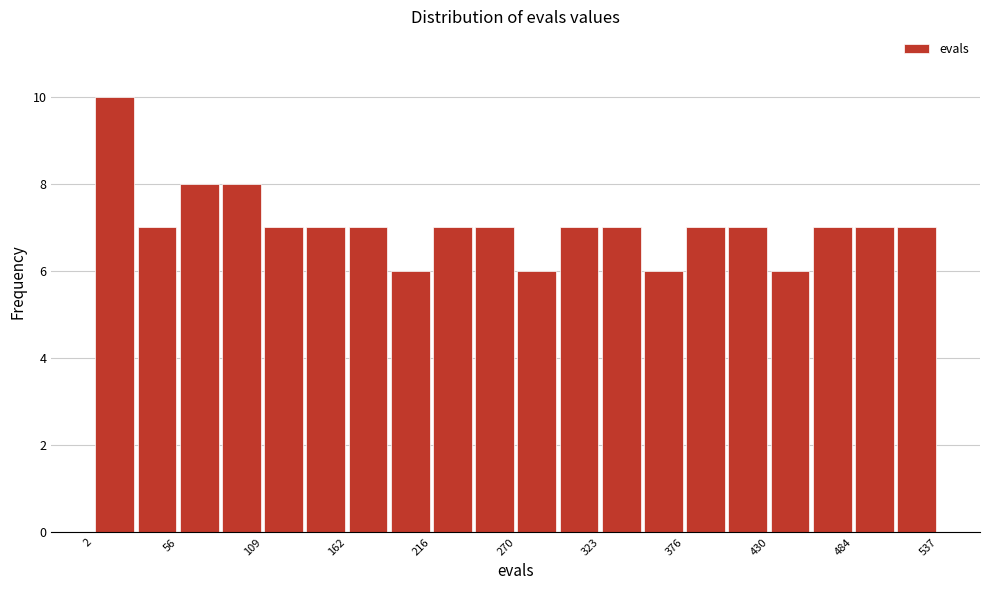

Around what value on the x-axis is the tallest bar? Give the approximate position of its centre, as read against the axis.

20